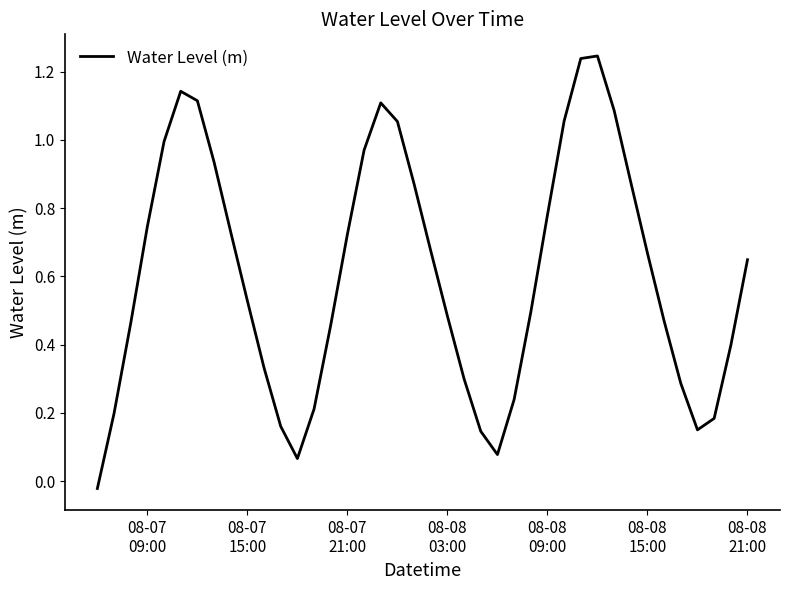

Does the chart display data point markers on the line(s)?

No